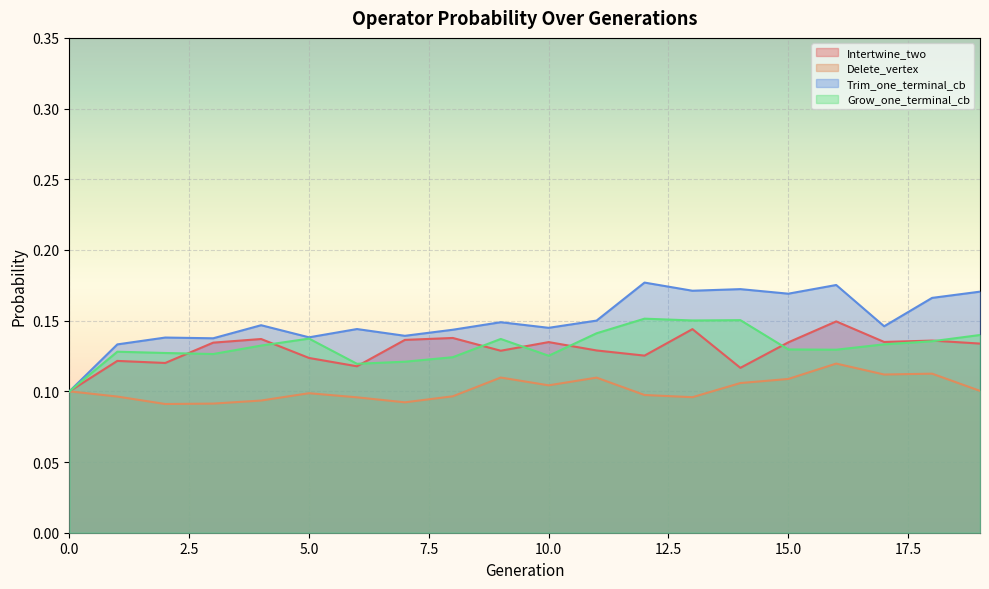

True or false: Intertwine_two and Trim_one_terminal_cb cross at least once.

False